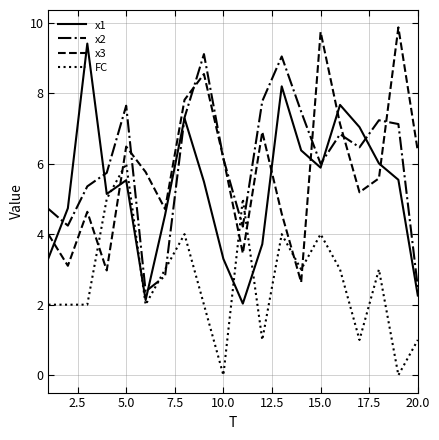

Which series ends up on top after the final intersection of x3 and FC?

x3